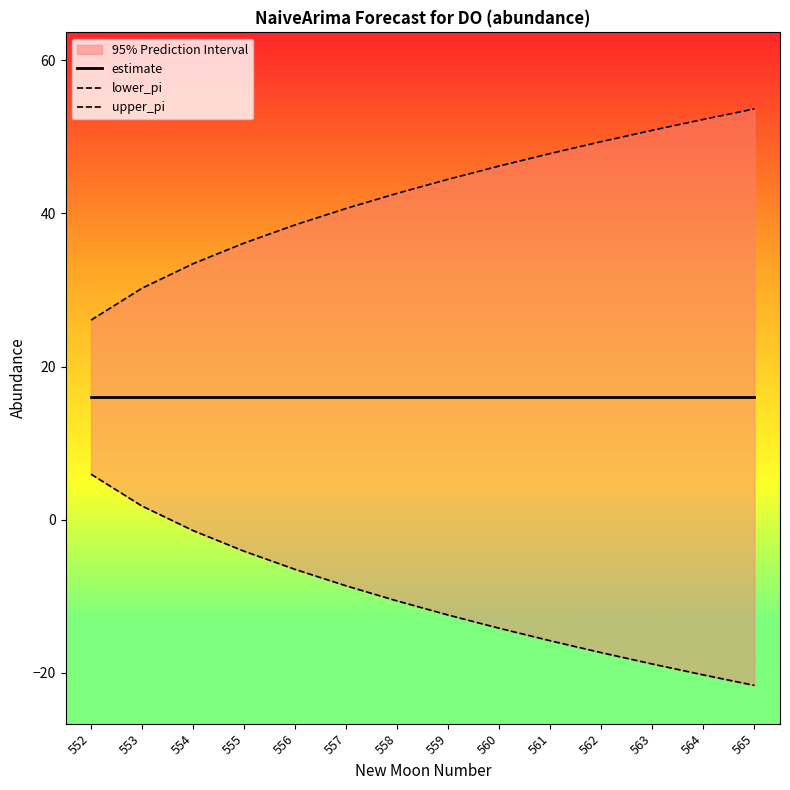

True or false: estimate and upper_pi cross at least once.

False